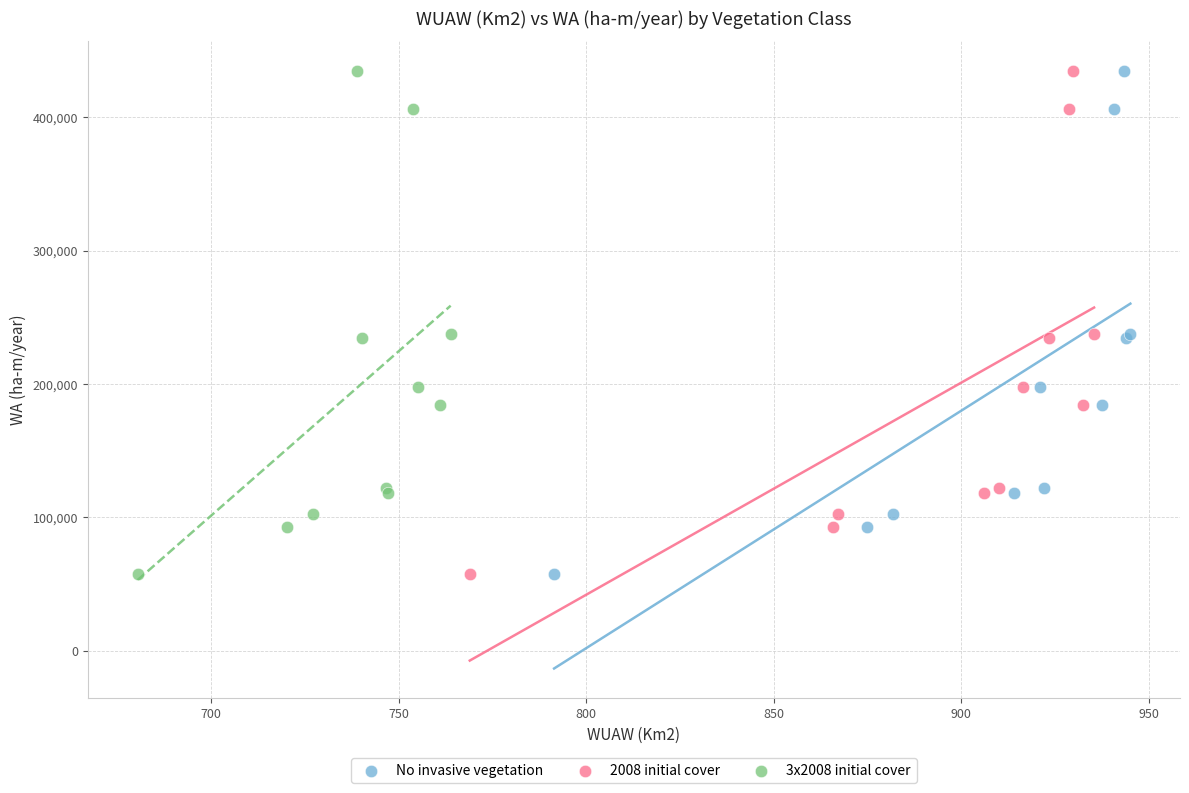

What are all the series names shown in the legend?

No invasive vegetation, 2008 initial cover, 3x2008 initial cover